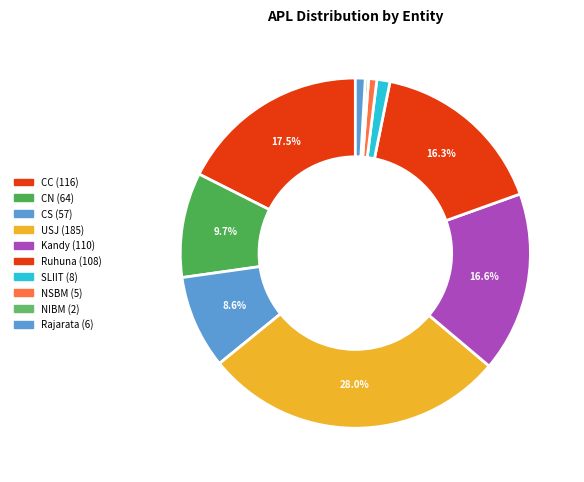

To the nearest percent, what percentage of the pie is USJ?

28%